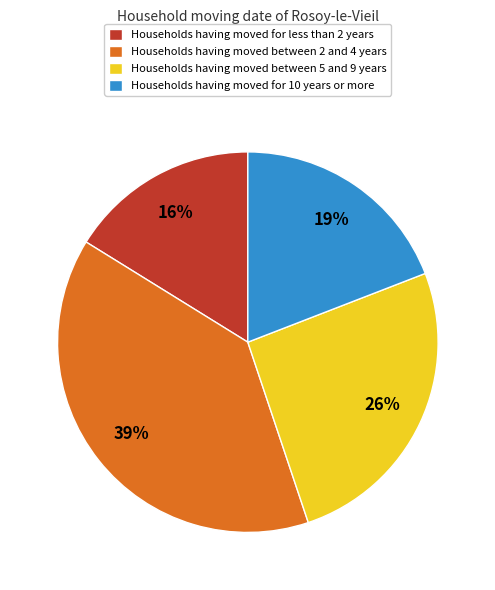

Does any single category account for the majority?

No